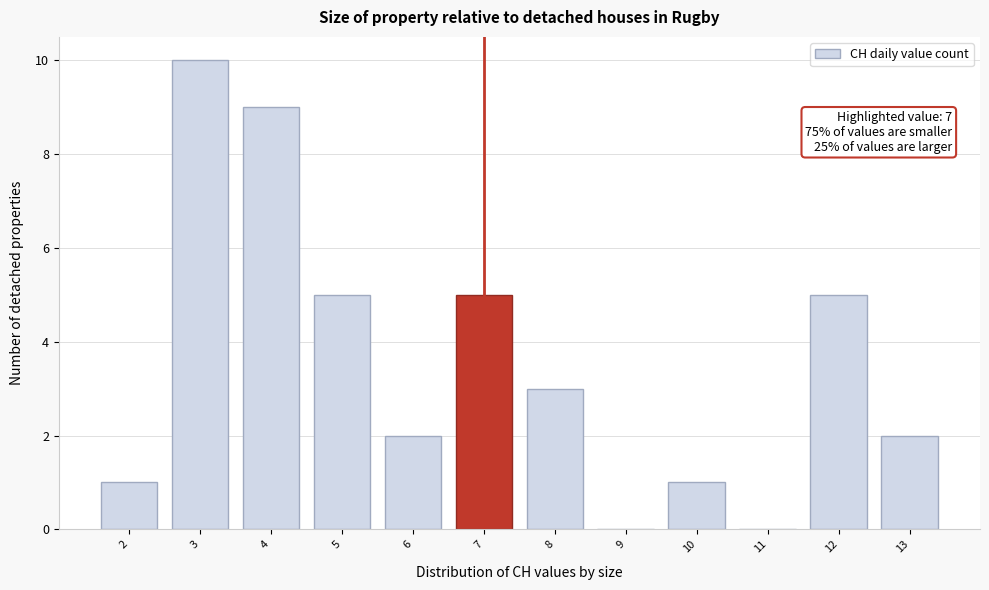

Over which range of the x-axis is the bar tallest?

2.5 to 3.5